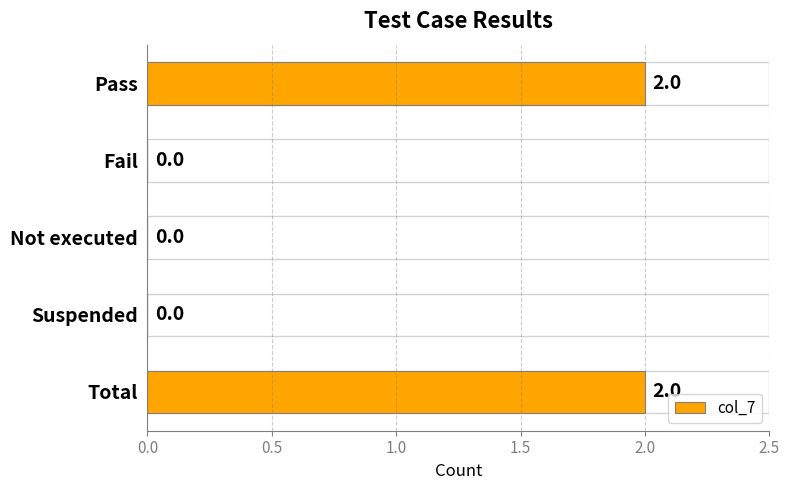

Reading bottom to top, extract all data points from this chart.

Total=2	Suspended=0	Not executed=0	Fail=0	Pass=2